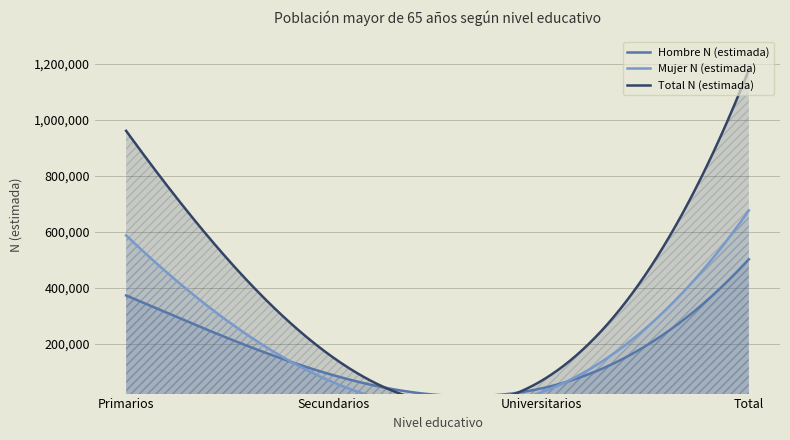

List the series in order of their overall mean, lowest first.

Hombre N (estimada), Mujer N (estimada), Total N (estimada)